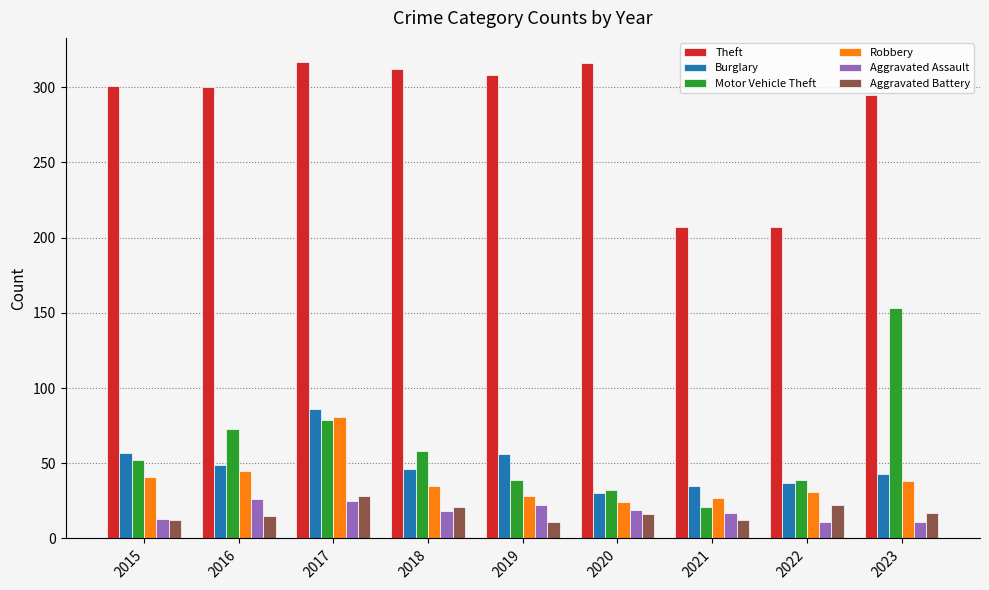

Which series has the widest spread of values?

Motor Vehicle Theft